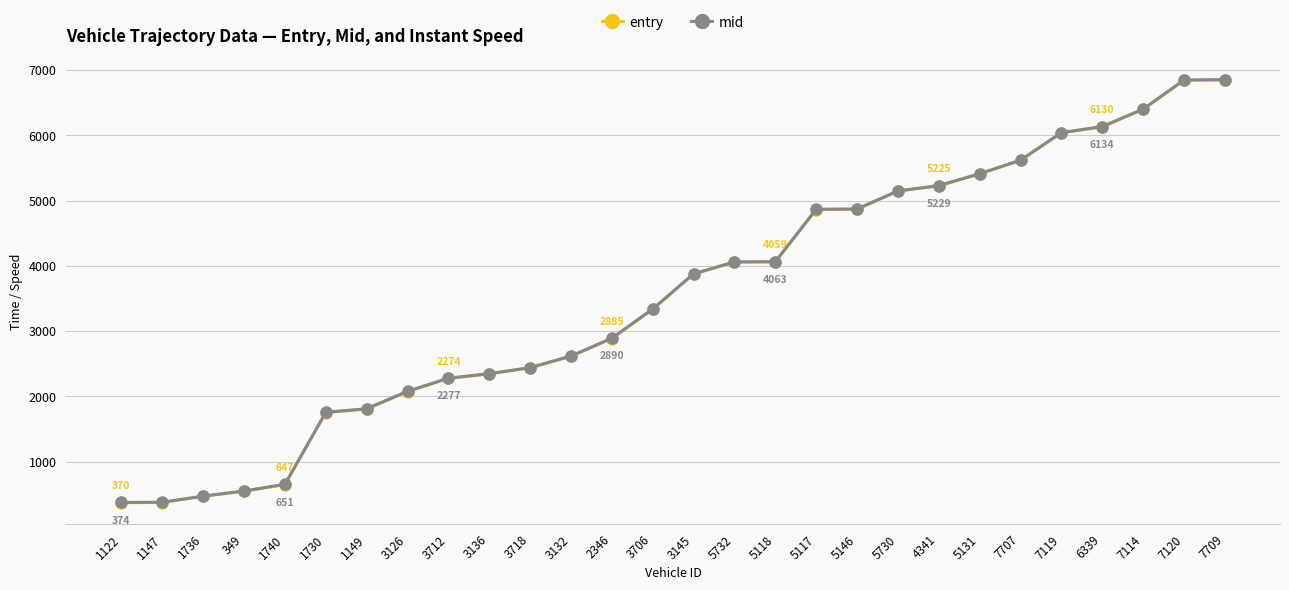

Which series has the widest spread of values?

mid